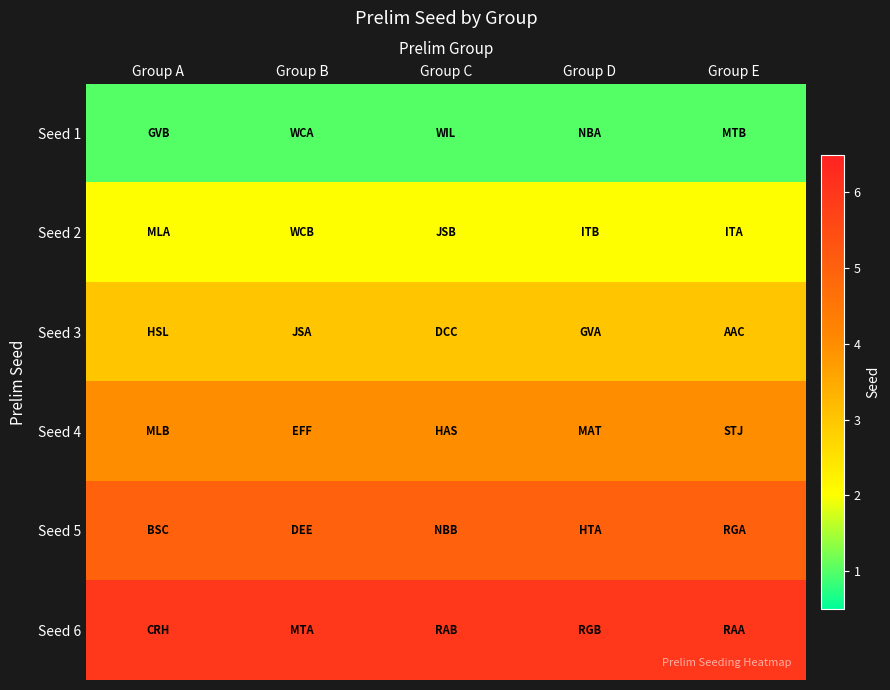

List the series in order of their peak value, lowest first.

Seed 1, Seed 2, Seed 3, Seed 4, Seed 5, Seed 6